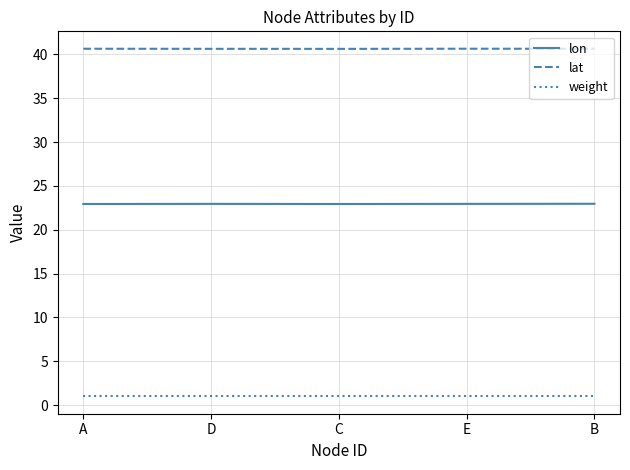

Is it true that lon equals 12.3 at A?

False